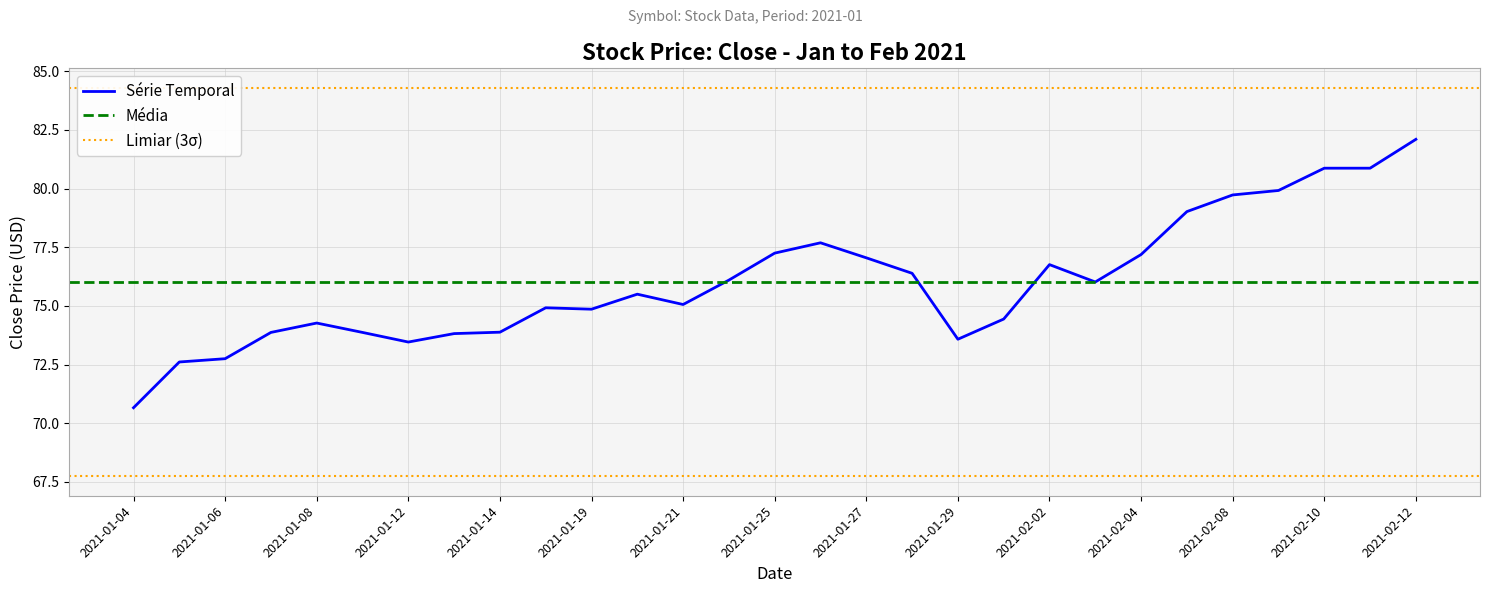

Rank the categories by value from lowest to highest.

2021-01-04, 2021-01-05, 2021-01-06, 2021-01-12, 2021-01-29, 2021-01-13, 2021-01-07, 2021-01-11, 2021-01-14, 2021-01-08, 2021-02-01, 2021-01-19, 2021-01-15, 2021-01-21, 2021-01-20, 2021-02-03, 2021-01-22, 2021-01-28, 2021-02-02, 2021-01-27, 2021-02-04, 2021-01-25, 2021-01-26, 2021-02-05, 2021-02-08, 2021-02-09, 2021-02-10, 2021-02-11, 2021-02-12